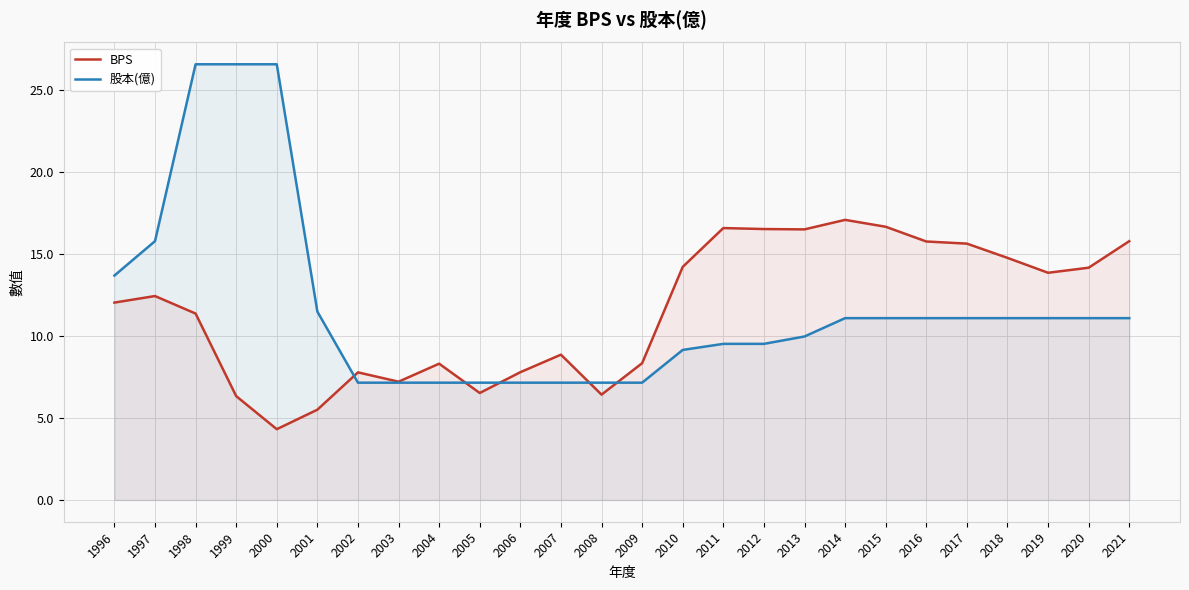

How many times do BPS and 股本(億) cross each other?

5